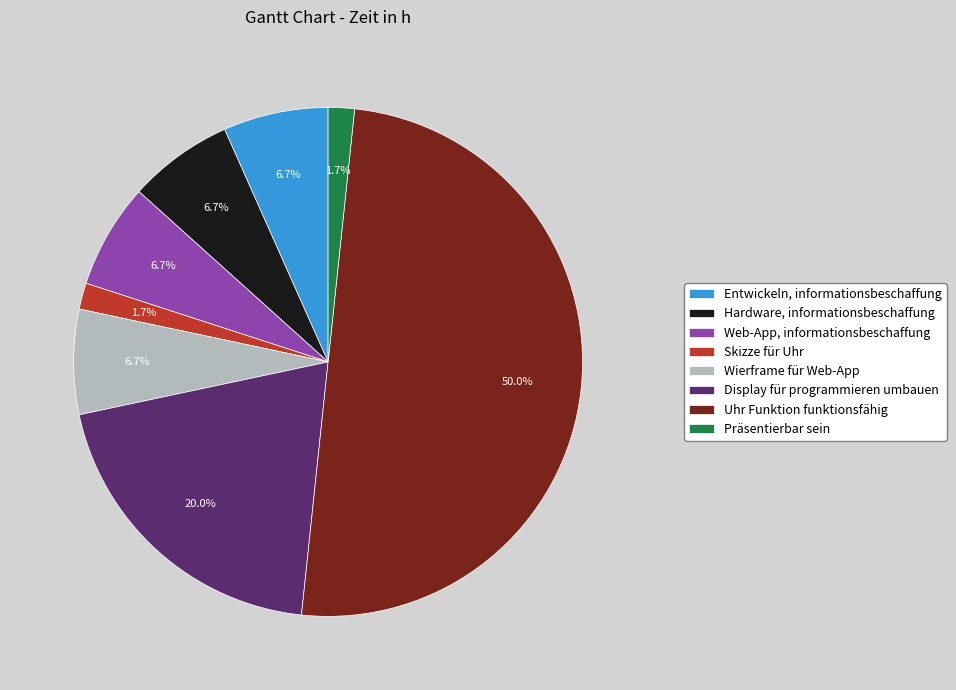

Is Display für programmieren umbauen the majority of the pie?

No